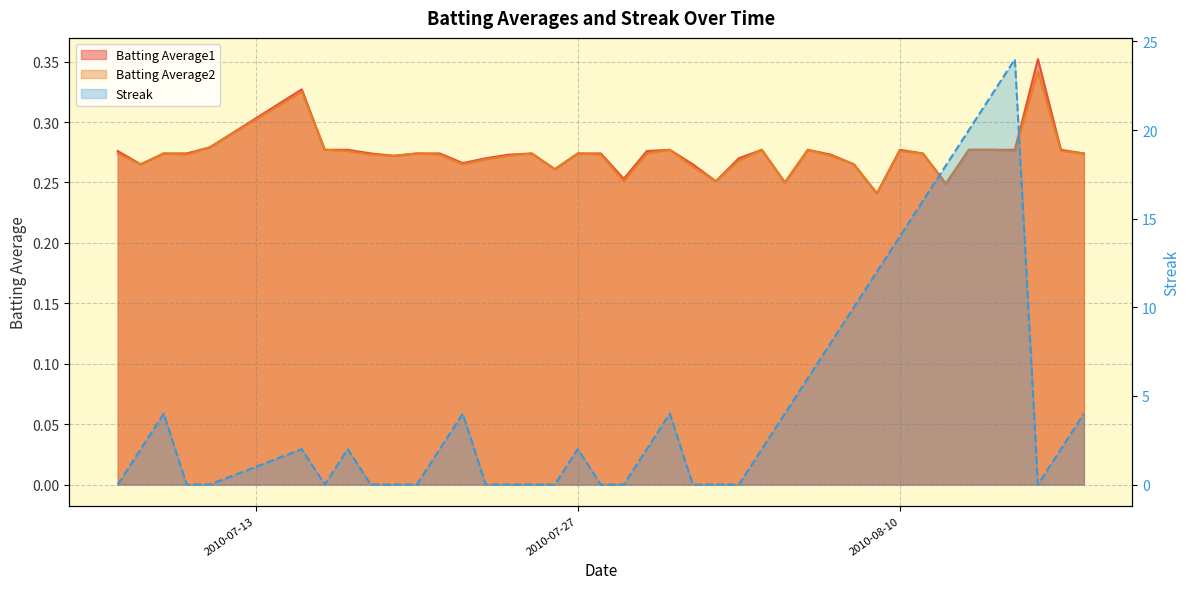

Count the Batting Average2 values in the range 0 to 1.

40